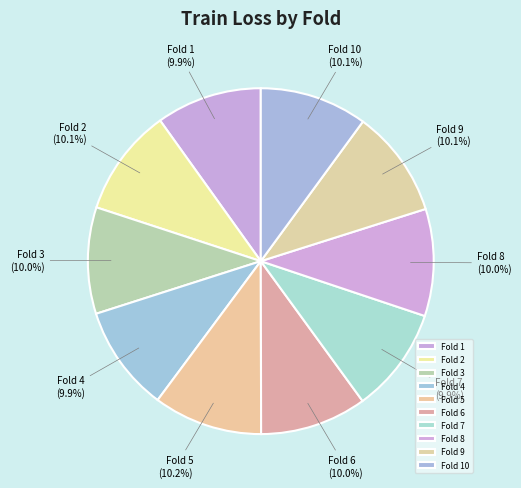

Is there any slice that represents more than half of the pie?

No